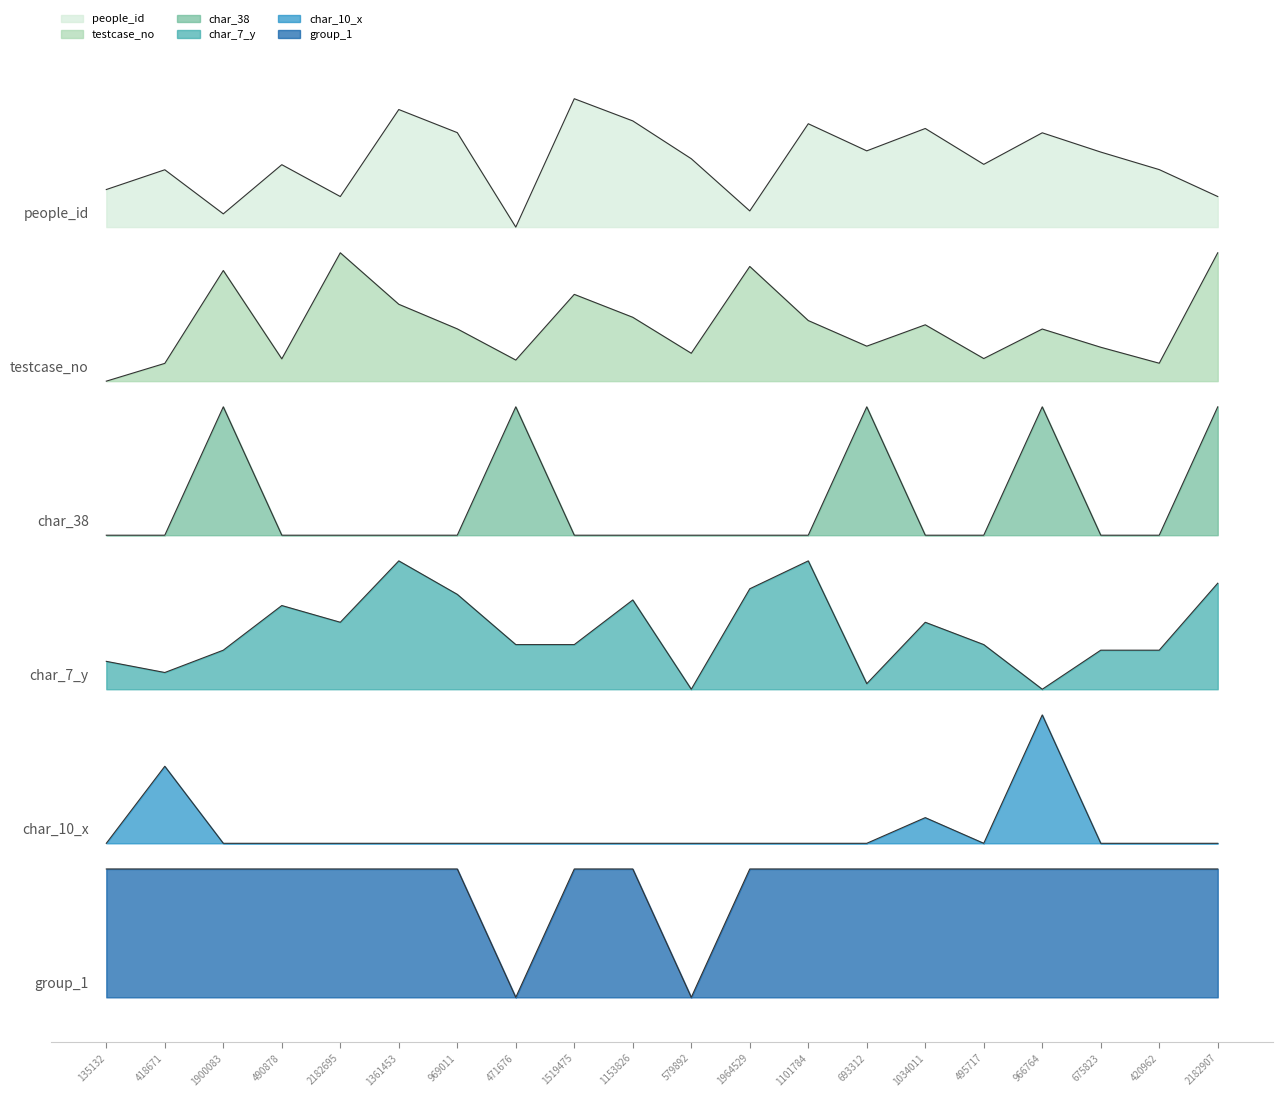

Is it true that char_10_x equals 1.2 at 1964529?

True